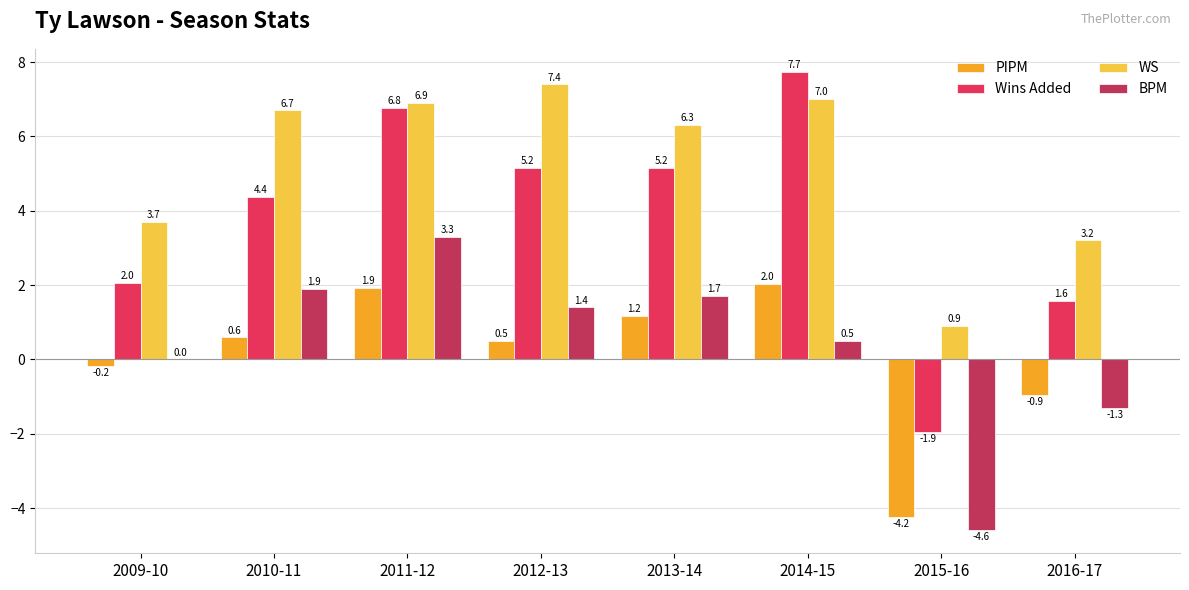

Count the number of categories in the chart.

8